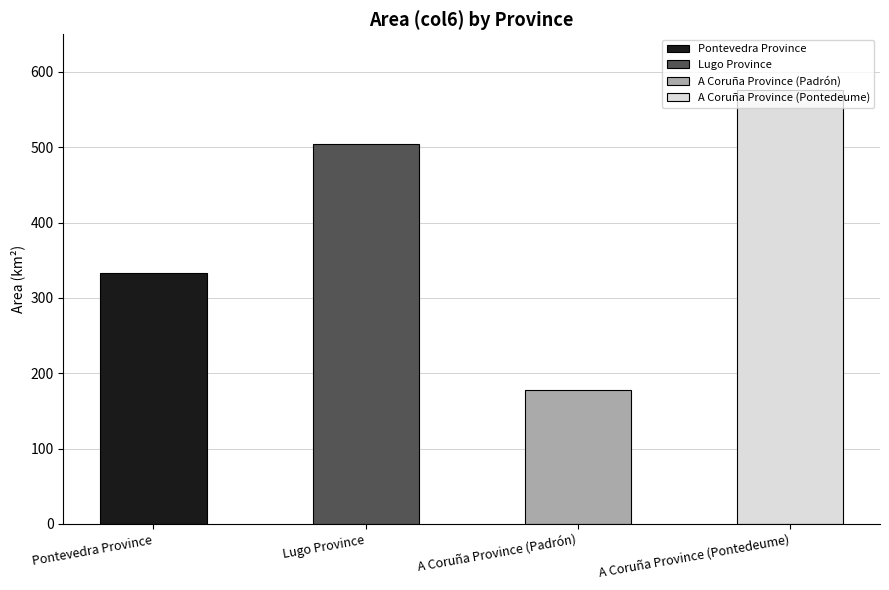

How many data points are less than 503?

2